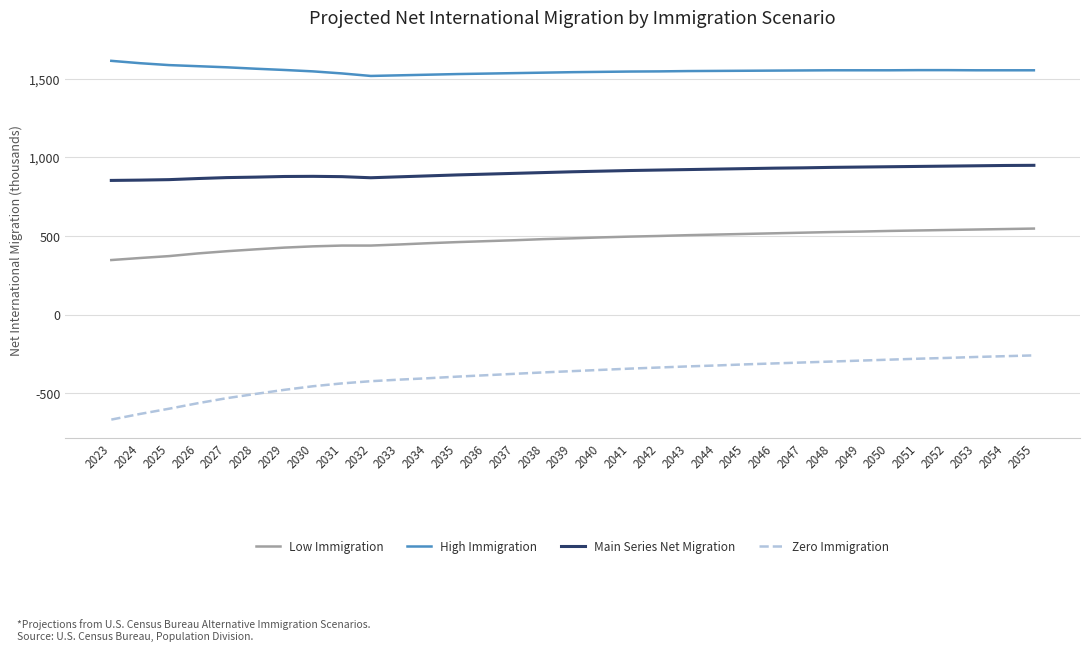

The value of Zero Immigration at 2031 is -623. True or false?

False